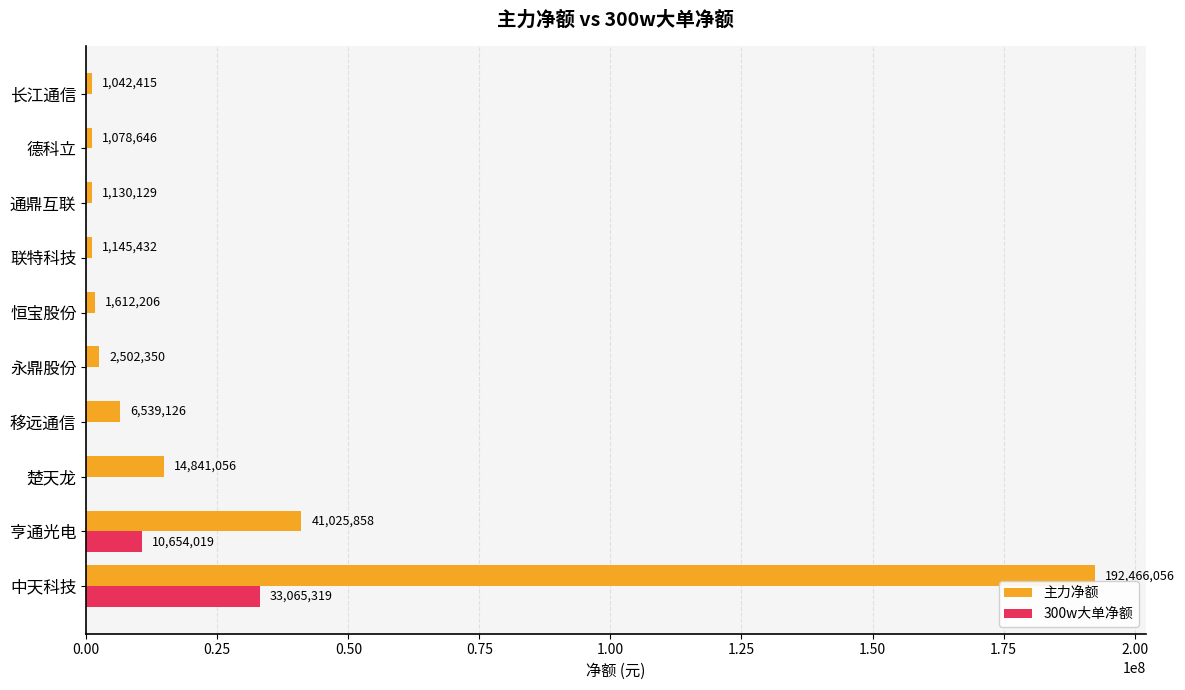

At which label does 300w大单净额 reach its peak?

中天科技